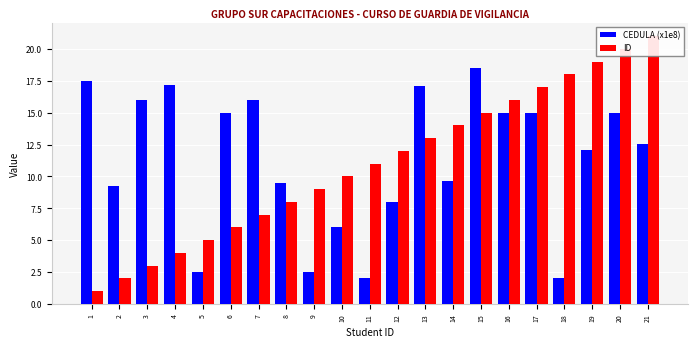

List the series in order of their peak value, highest first.

ID, CEDULA (x1e8)